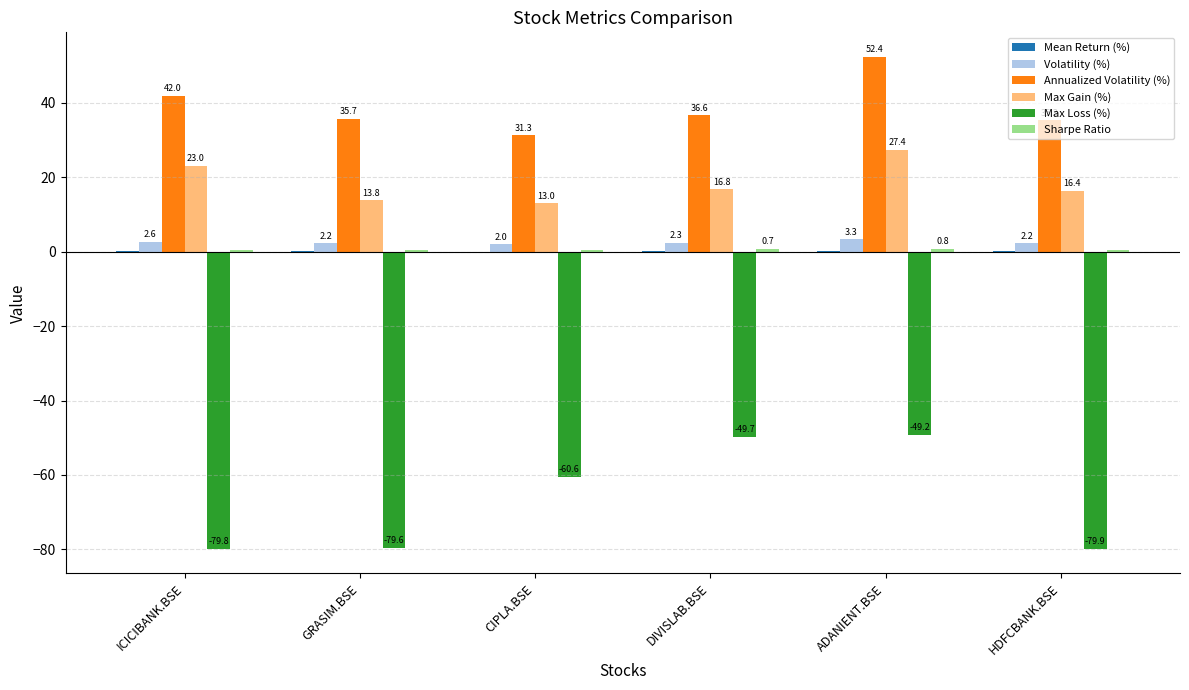

Which label corresponds to the largest value in the chart?

ADANIENT.BSE